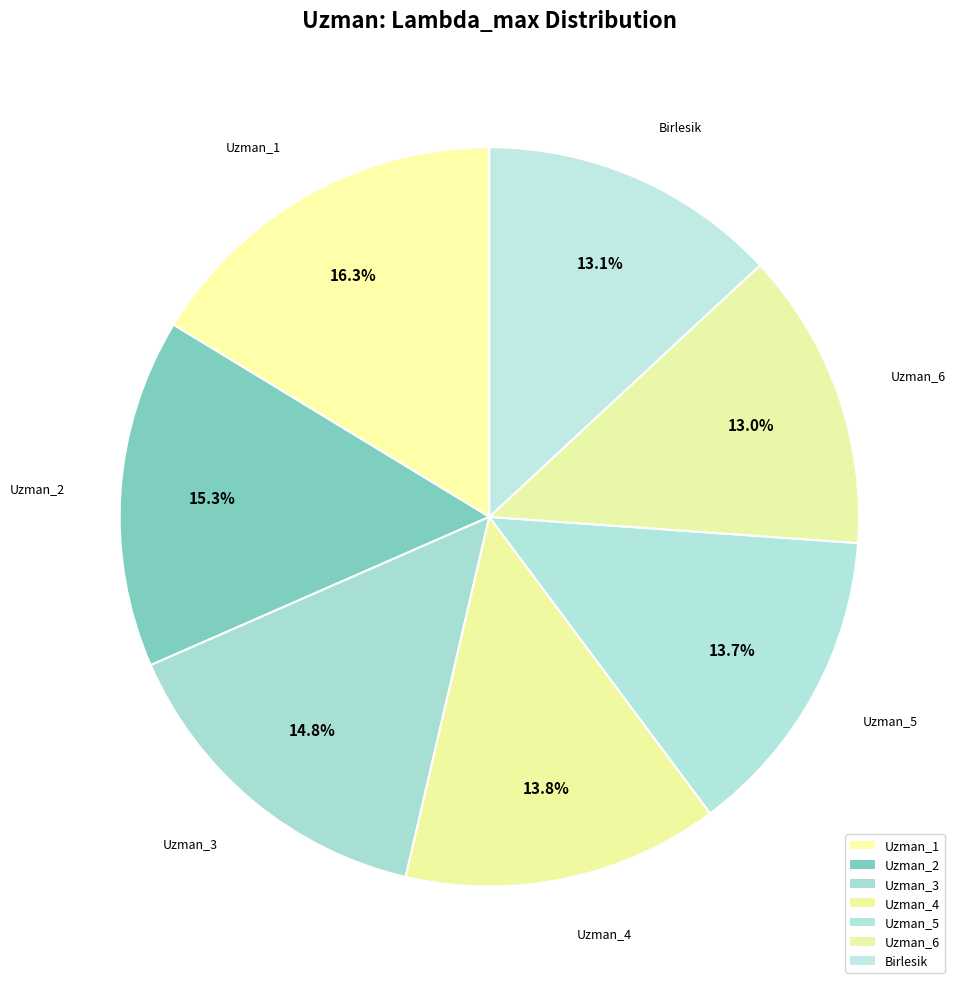

How much of the chart is everything except Birlesik?

86.9%